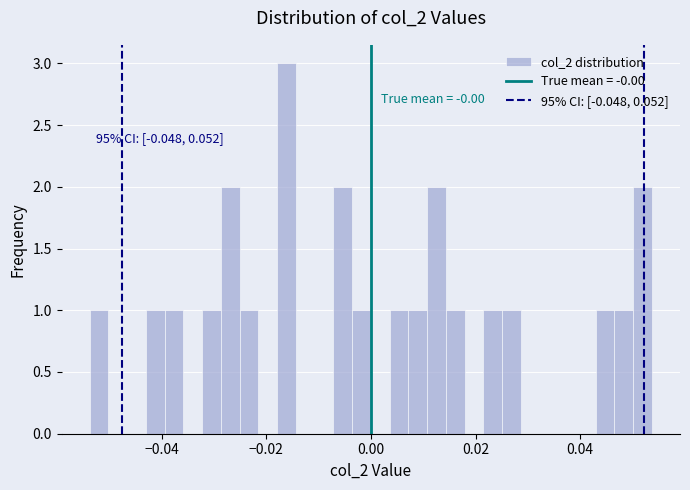

Around what value on the x-axis is the tallest bar? Give the approximate position of its centre, as read against the axis.

-0.016